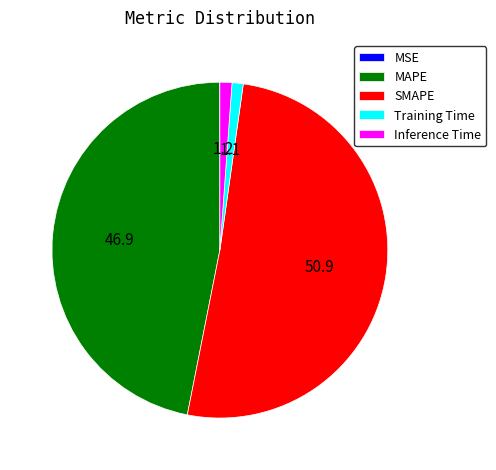

What is the largest slice in the pie chart?

SMAPE